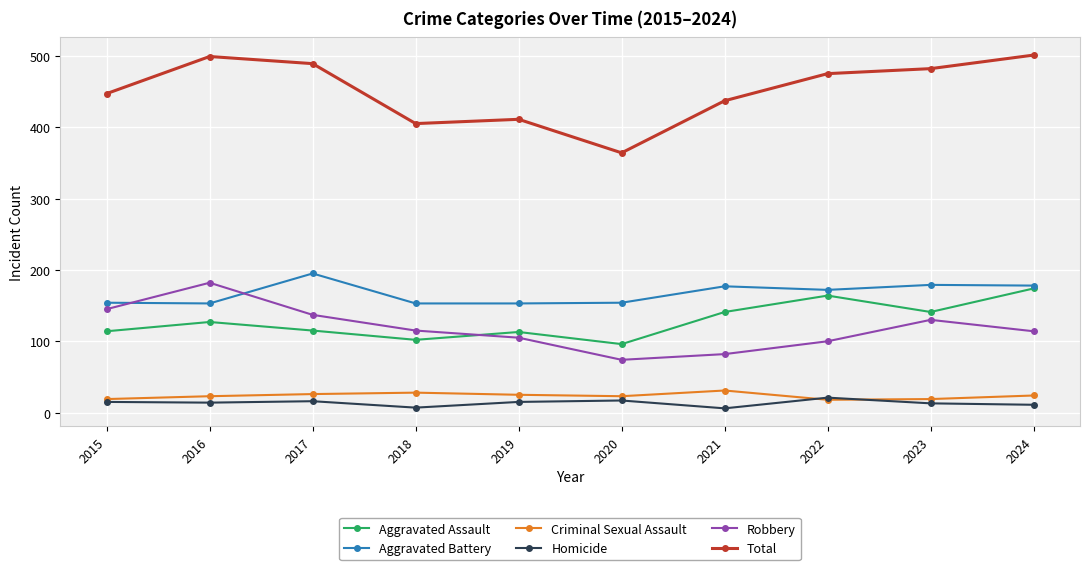

What is the value of the Criminal Sexual Assault point at the 9th from the left?

19